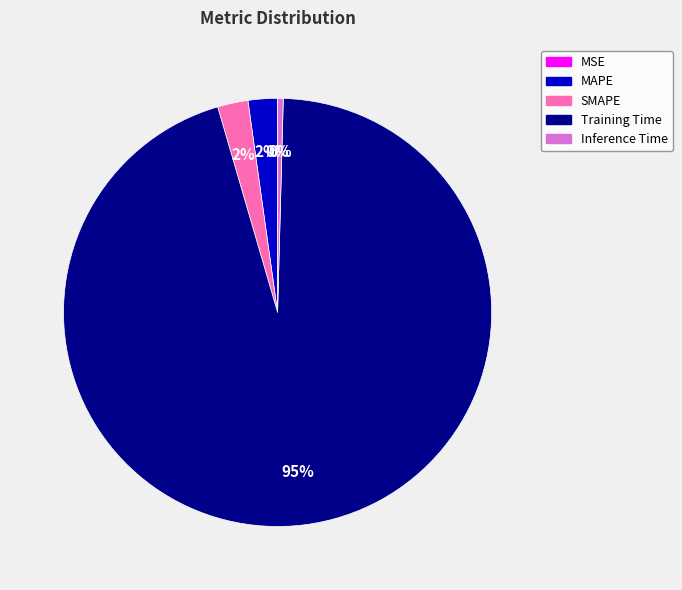

To the nearest percent, what portion does SMAPE represent?

2%